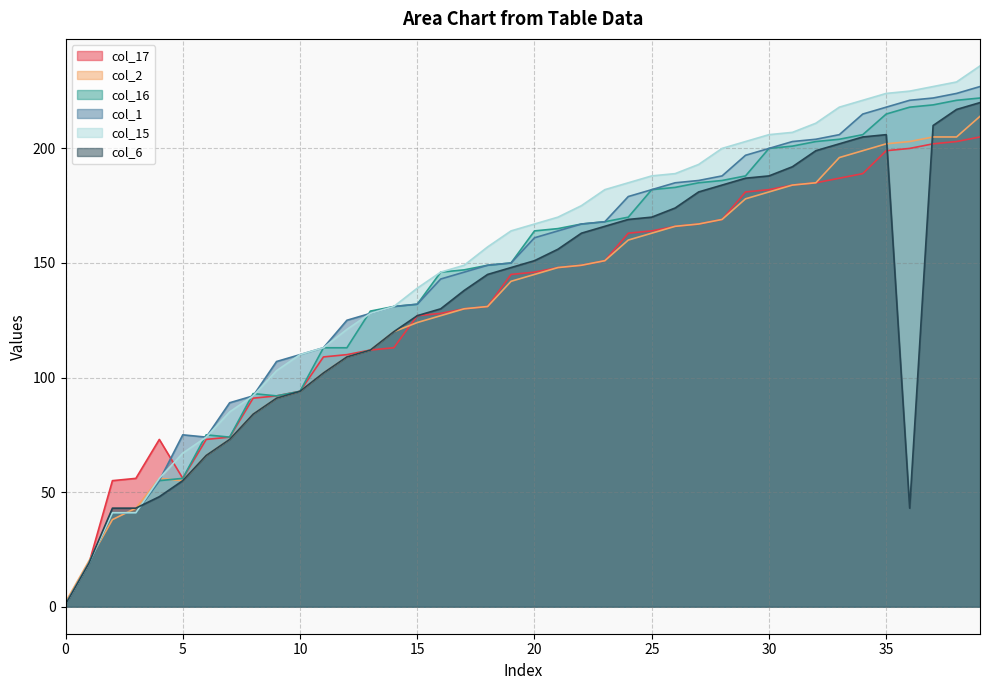

How many lines are shown in the chart?

6